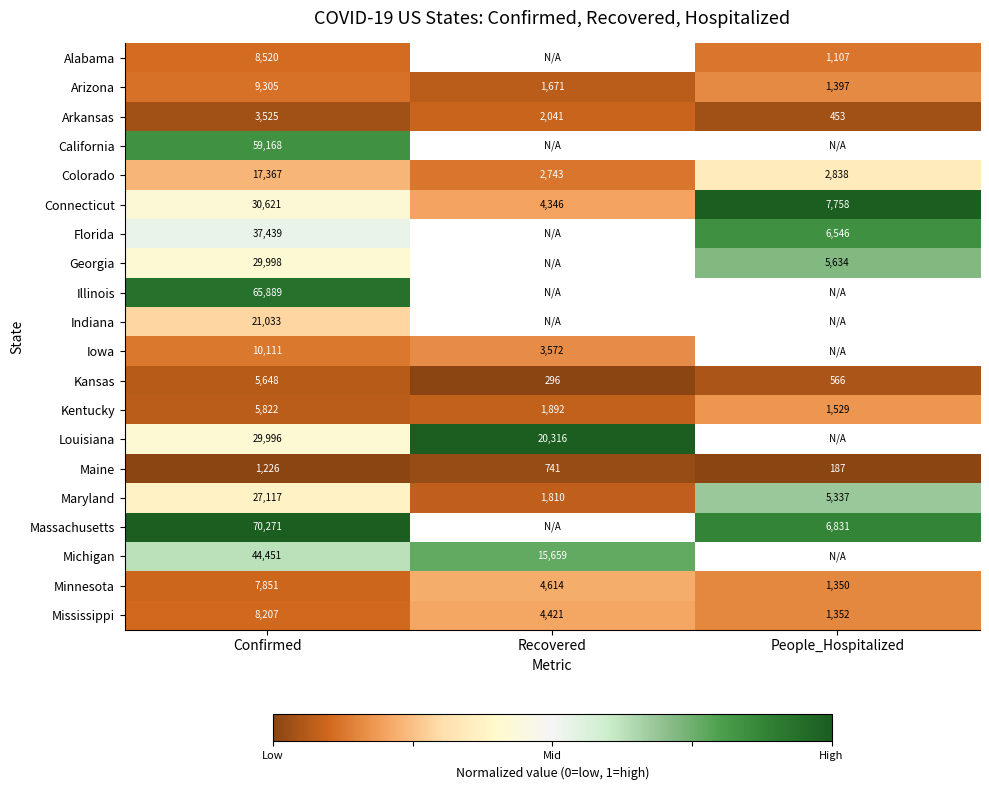

Where does the Kansas series first go above 566?

Confirmed